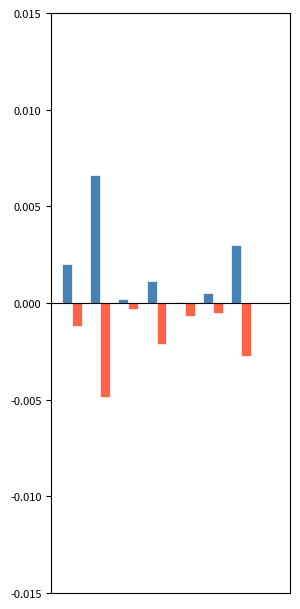

How many groups of bars are there?

8